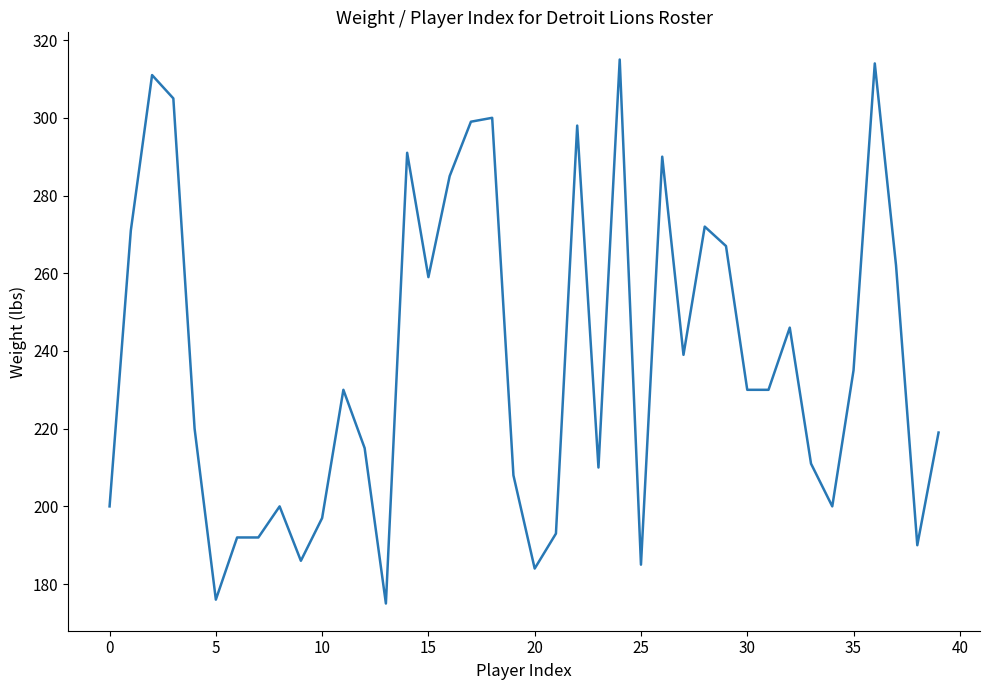

What is the greatest value displayed?

315